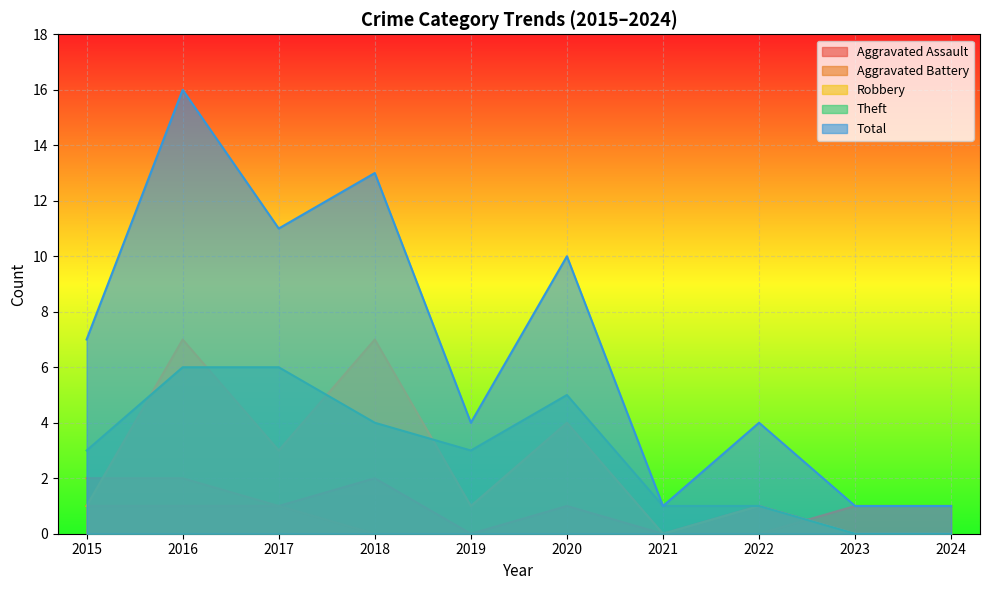

Which series has the widest spread of values?

Total